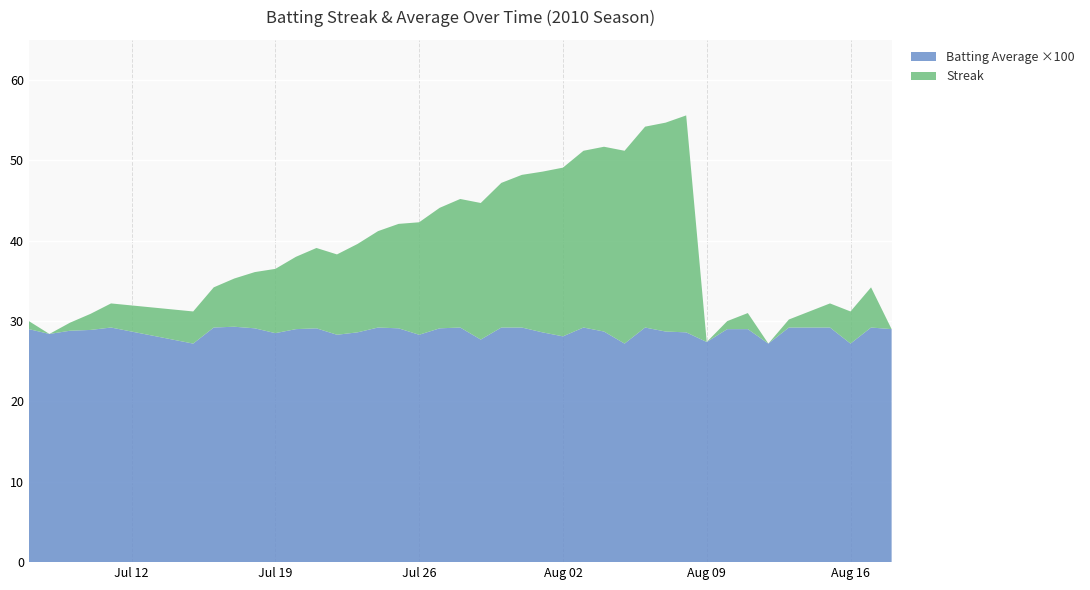

What is the maximum value for Batting Average ×100?

29.3